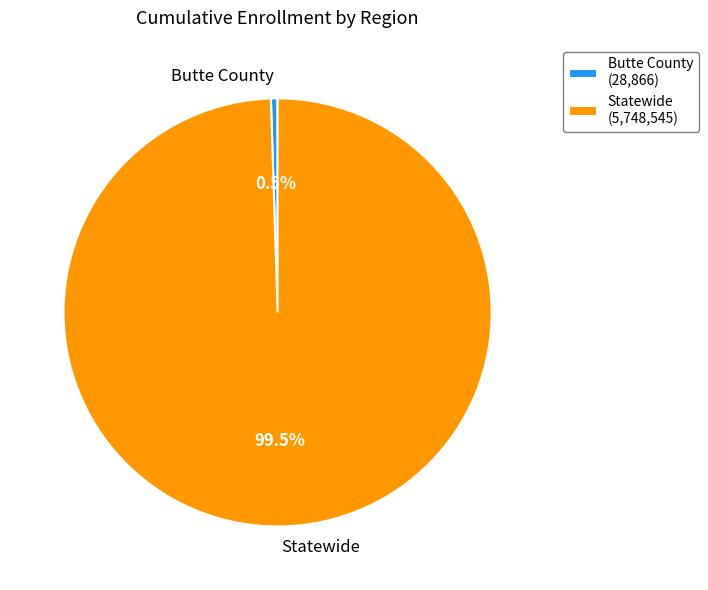

Between Butte County and Statewide, which is larger?

Statewide